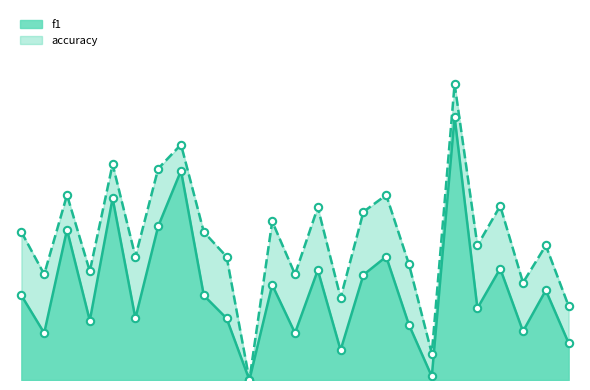

Which series has the largest total across all categories?

accuracy